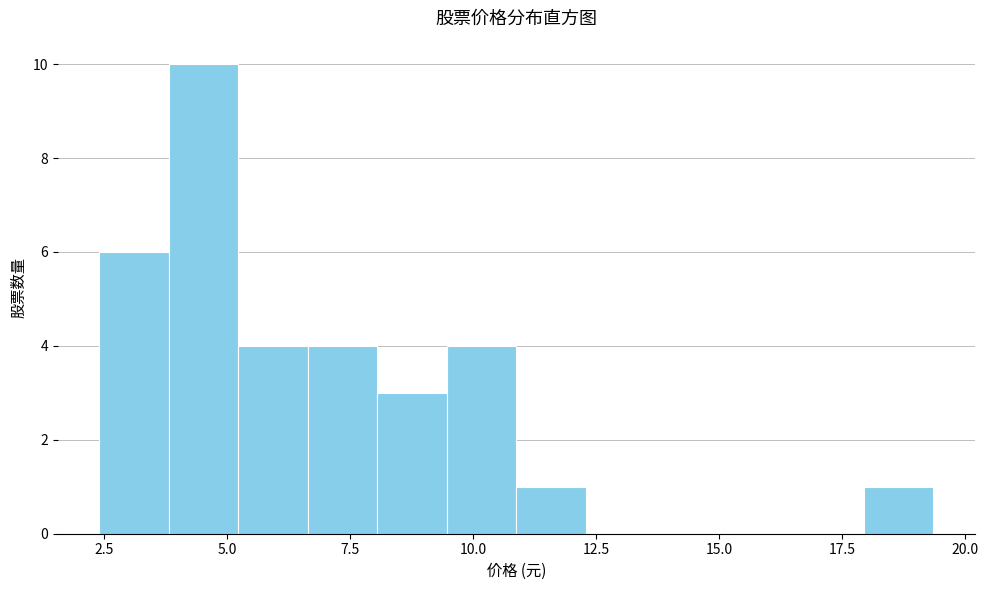

Read against the x-axis, roughly where is the centre of the tallest bar?

4.5